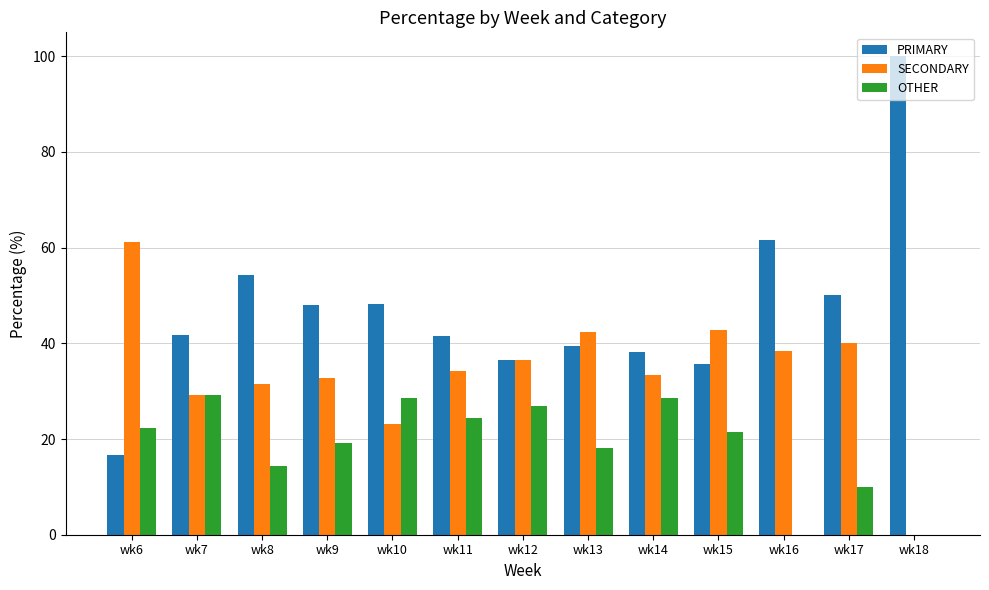

At which label is OTHER closest to 14?

wk8